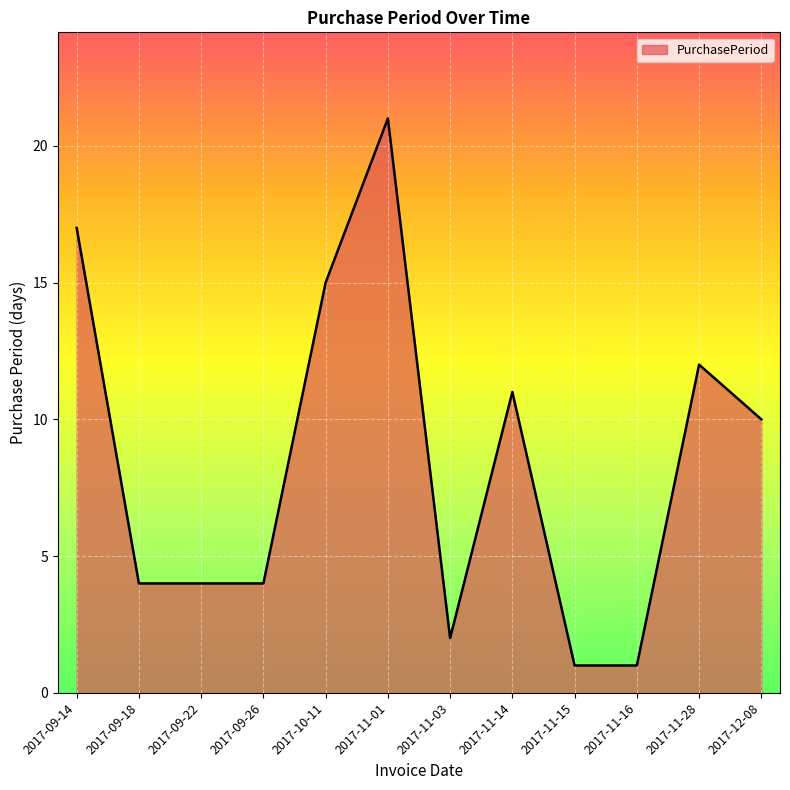

What is the ratio of the value at 2017-09-18 to the value at 2017-11-14?

0.4